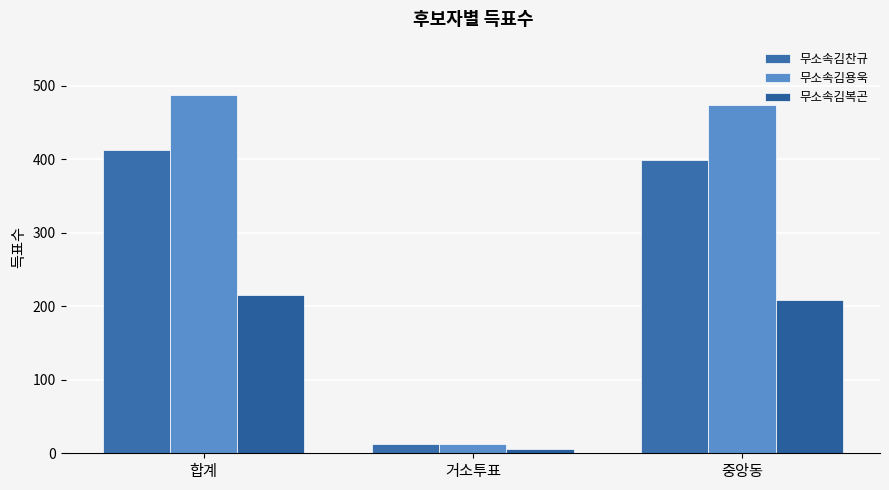

At how many categories does at least one series exceed 47?

2